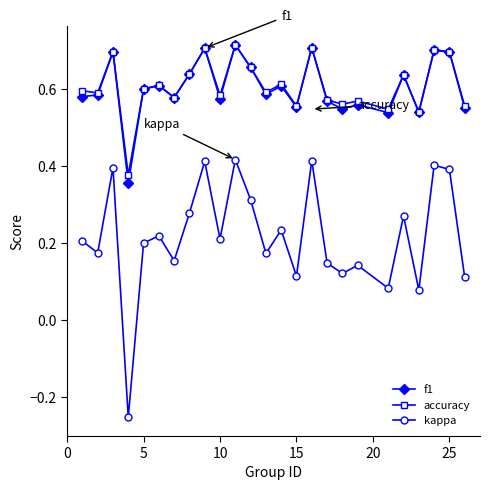

Which series has the widest spread of values?

kappa